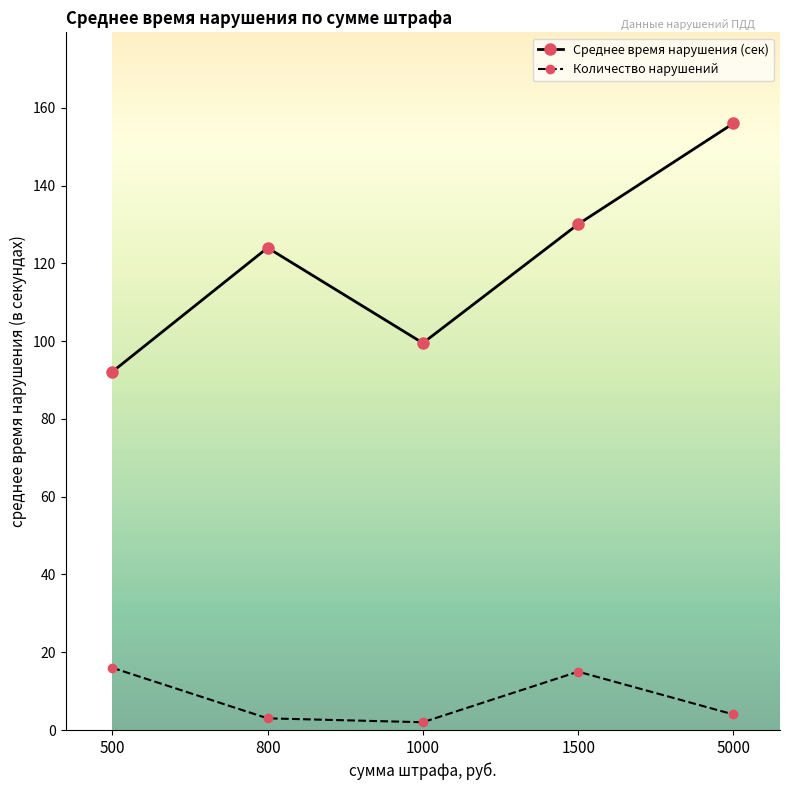

True or false: Среднее время нарушения (сек) and Количество нарушений cross at least once.

False